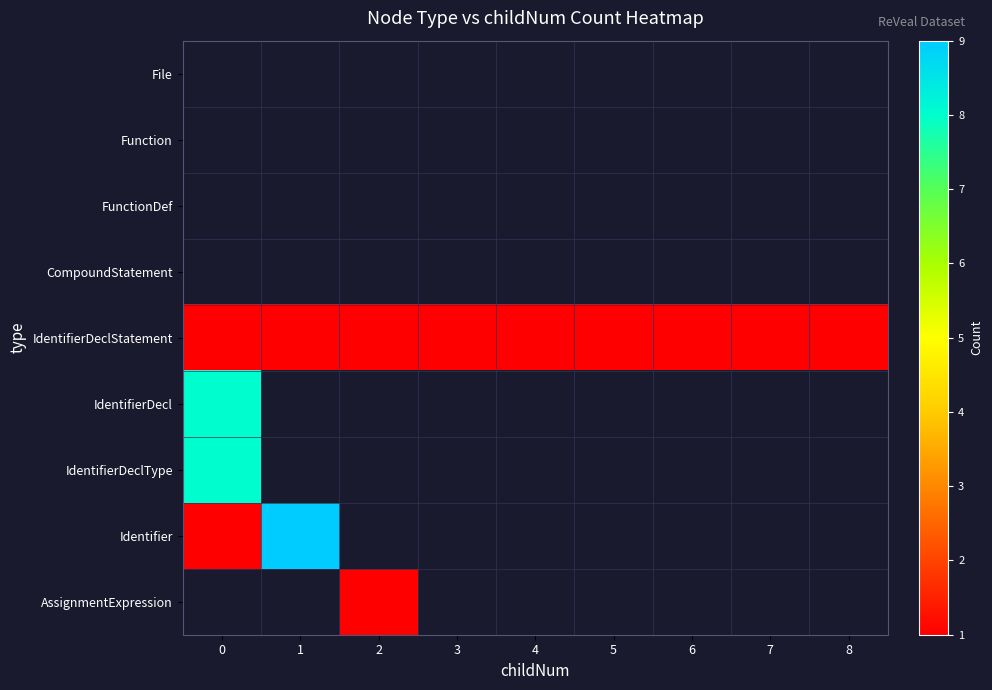

Which series has the largest range (max minus min)?

Identifier